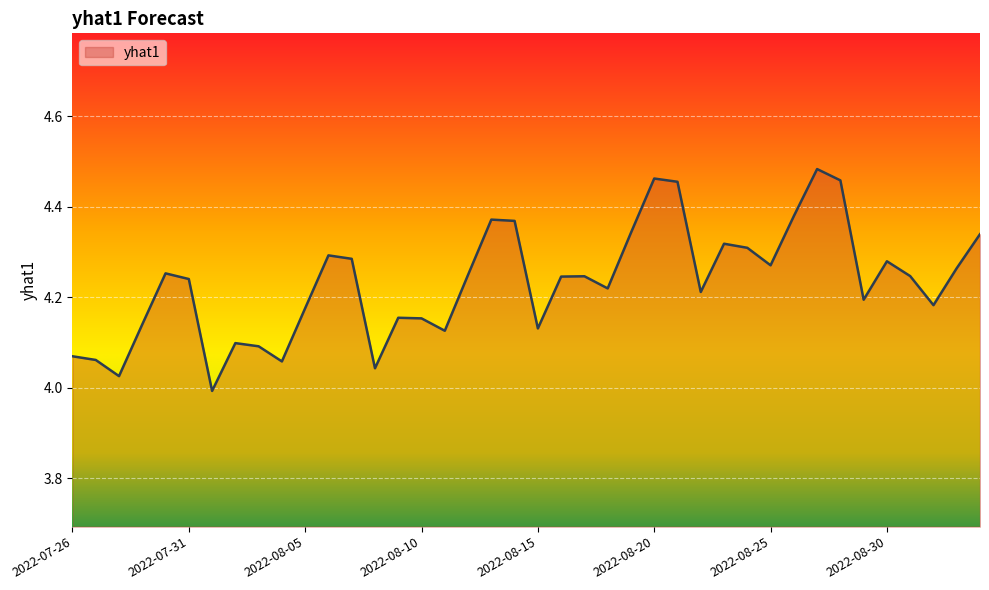

What is the difference between the maximum and minimum values?

0.5